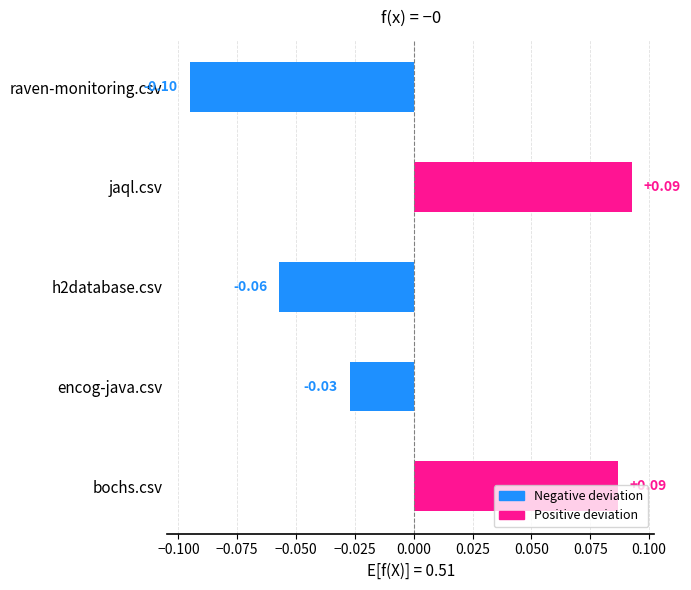

Which label corresponds to the smallest value in the chart?

raven-monitoring.csv